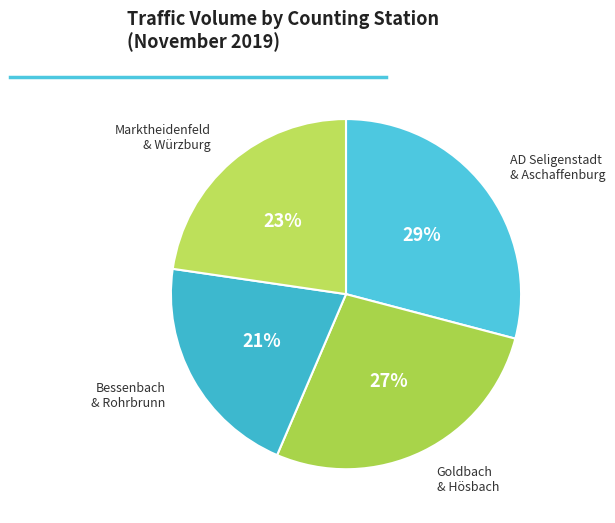

Do Goldbach & Hösbach and Bessenbach & Rohrbrunn together represent more than half of the pie?

No